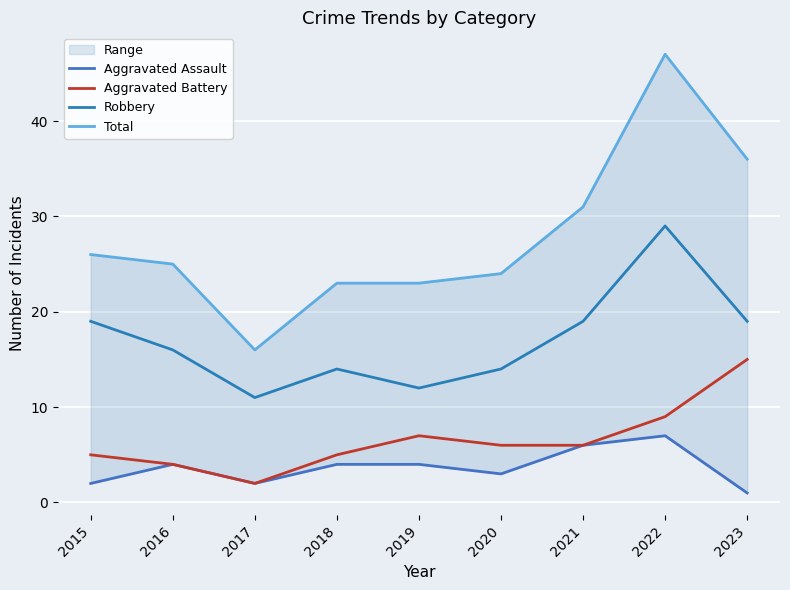

True or false: Robbery has more than 1 points higher than both neighbors.

True